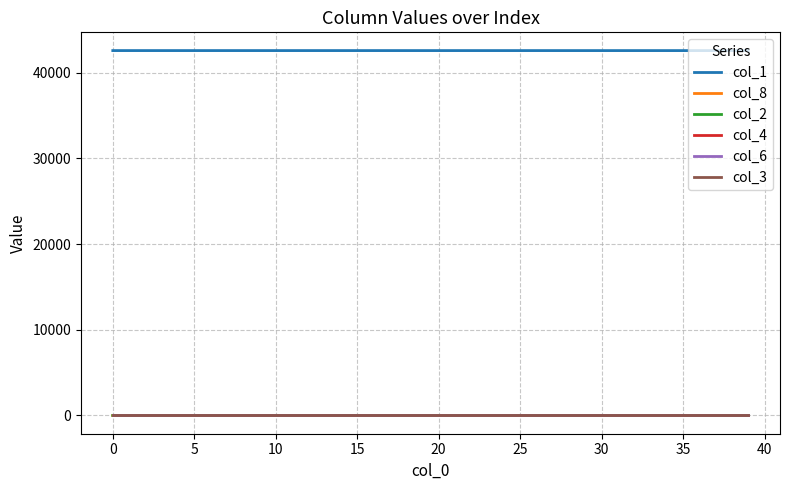

What is the label of the 11th point from the right?

29